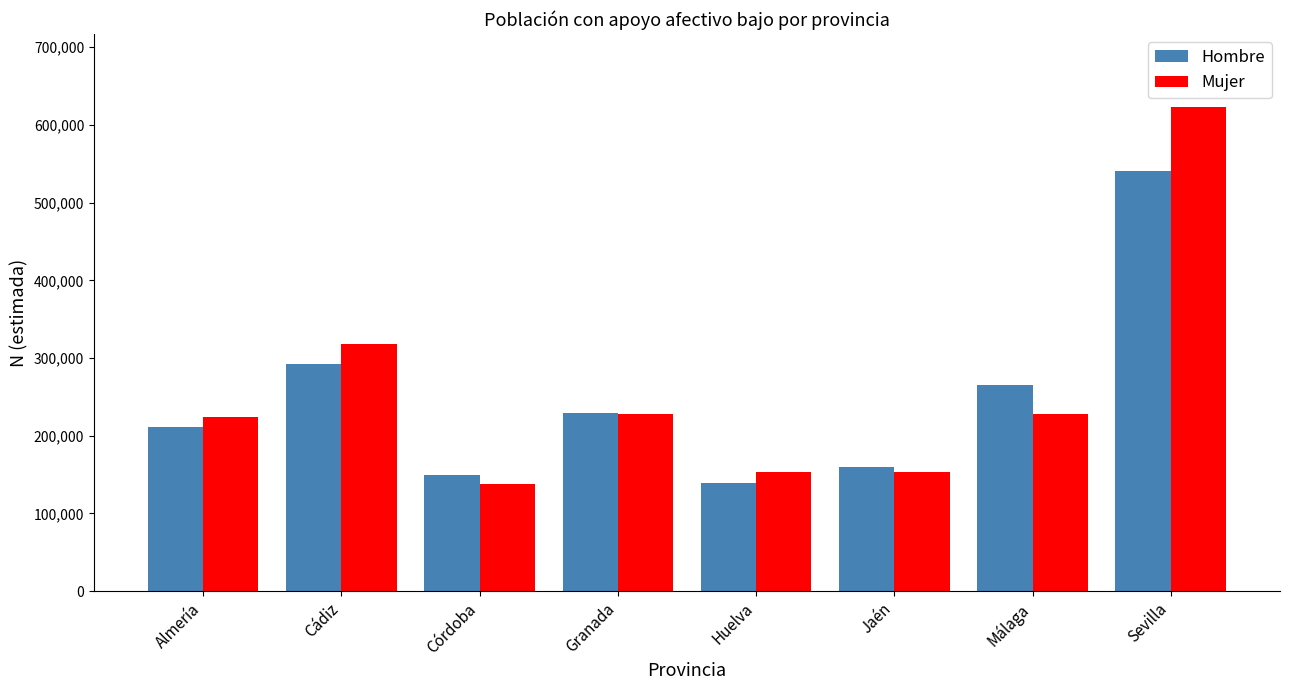

What is the difference between the highest and lowest values at Córdoba?

11003